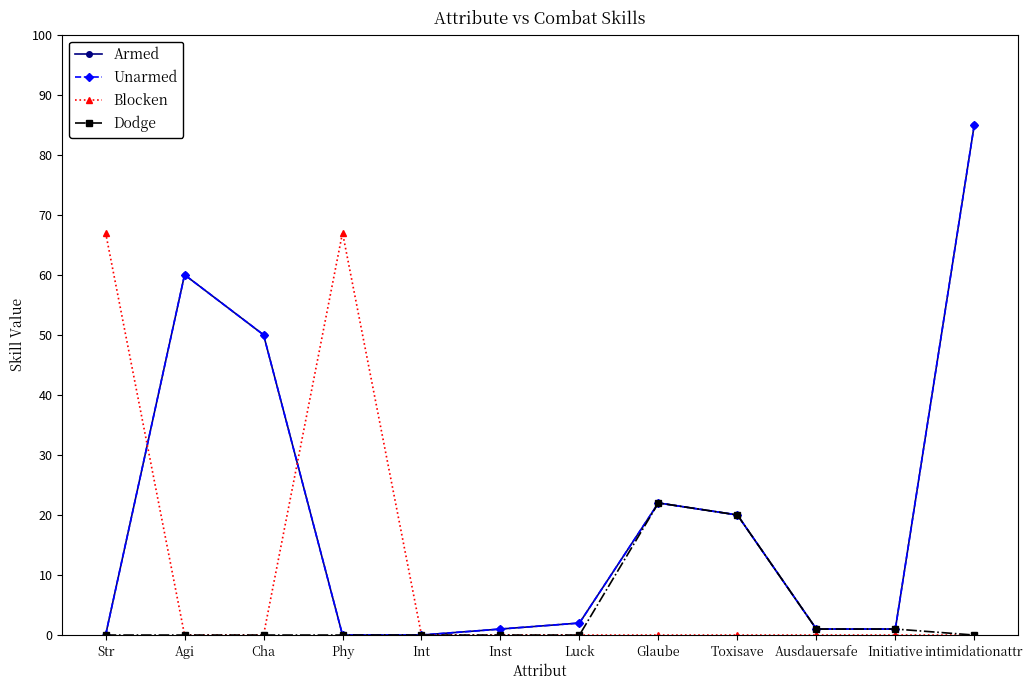

Reading left to right, what are all the values shown in this chart?

Armed: Str=0	Agi=60	Cha=50	Phy=0	Int=0	Inst=1	Luck=2	Glaube=22	Toxisave=20	Ausdauersafe=1	Initiative=1	intimidationattr=85
Unarmed: Str=0	Agi=60	Cha=50	Phy=0	Int=0	Inst=1	Luck=2	Glaube=22	Toxisave=20	Ausdauersafe=1	Initiative=1	intimidationattr=85
Blocken: Str=67	Agi=0	Cha=0	Phy=67	Int=0	Inst=0	Luck=0	Glaube=0	Toxisave=0	Ausdauersafe=0	Initiative=0	intimidationattr=0
Dodge: Str=0	Agi=0	Cha=0	Phy=0	Int=0	Inst=0	Luck=0	Glaube=22	Toxisave=20	Ausdauersafe=1	Initiative=1	intimidationattr=0